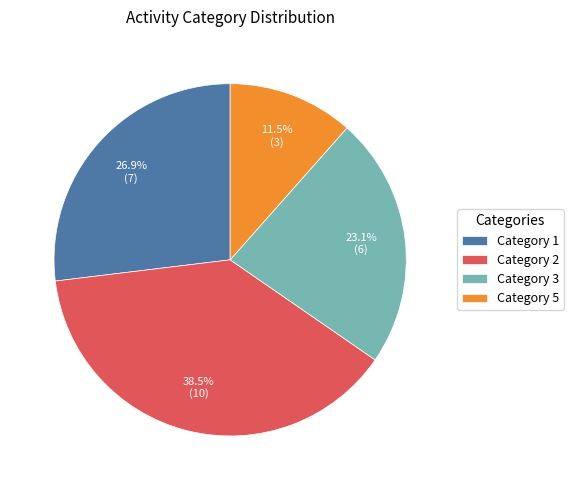

Rank the categories by value from highest to lowest.

Category 2, Category 1, Category 3, Category 5